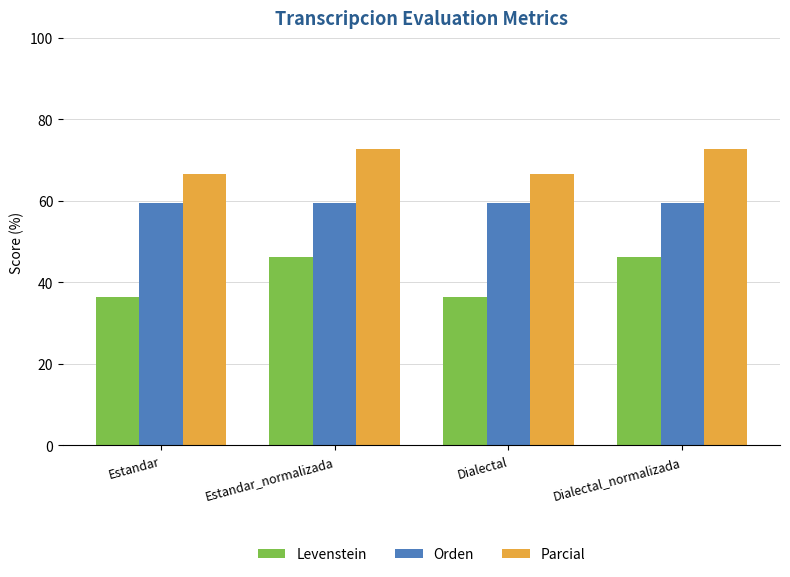

List the series in order of their peak value, lowest first.

Levenstein, Orden, Parcial